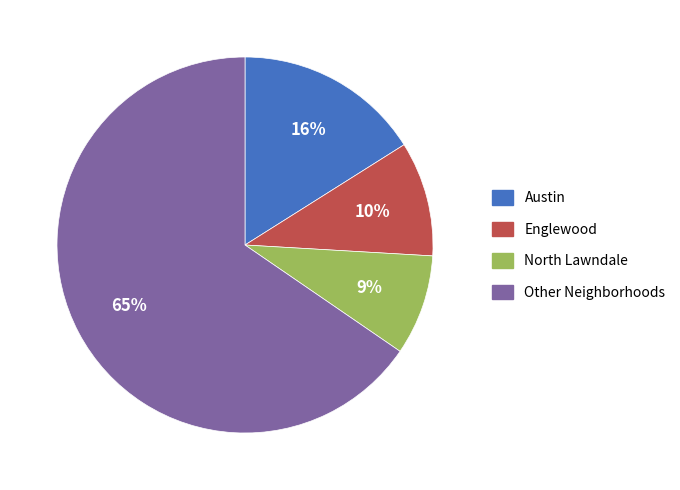

To the nearest percent, what is the average slice percentage?

25%